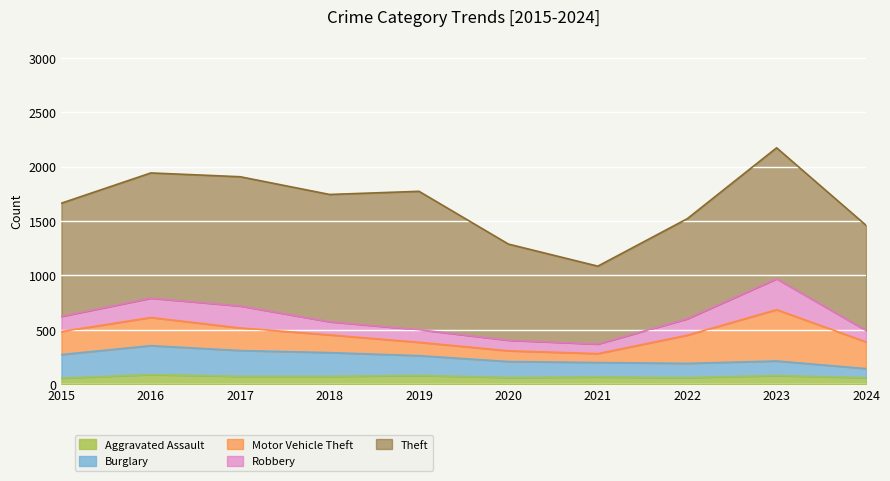

At which label is Robbery closest to 186?

2016